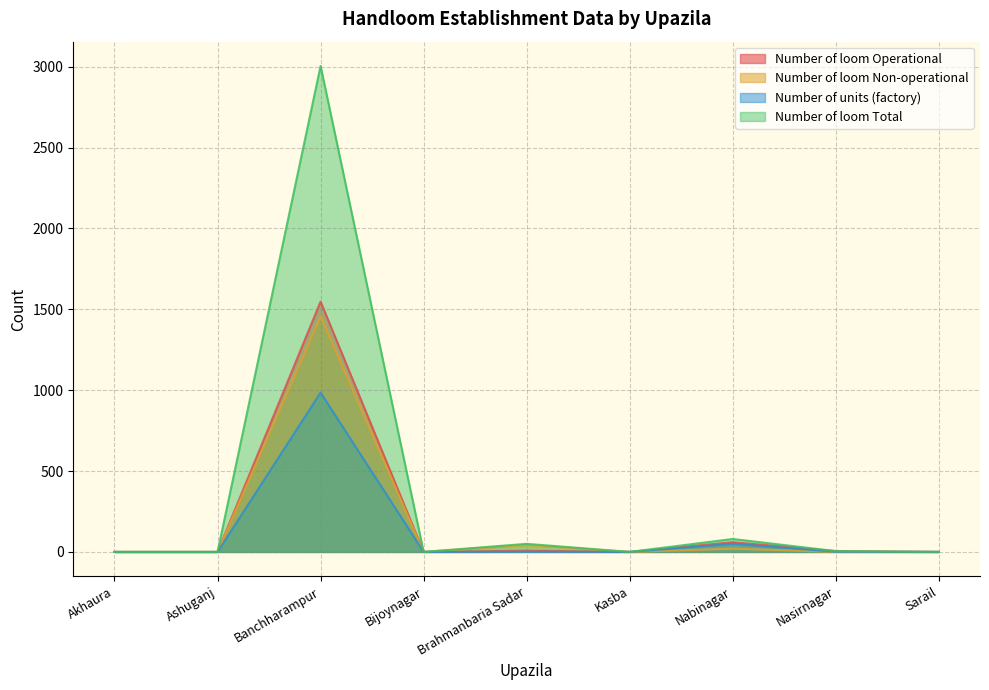

Reading left to right, list all the values displayed in this chart.

Number of loom Operational: Akhaura=0	Ashuganj=0	Banchharampur=1548	Bijoynagar=0	Brahmanbaria Sadar=7	Kasba=0	Nabinagar=60	Nasirnagar=5	Sarail=0
Number of loom Non-operational: Akhaura=0	Ashuganj=0	Banchharampur=1457	Bijoynagar=0	Brahmanbaria Sadar=43	Kasba=0	Nabinagar=20	Nasirnagar=0	Sarail=0
Number of units (factory): Akhaura=0	Ashuganj=0	Banchharampur=985	Bijoynagar=0	Brahmanbaria Sadar=1	Kasba=0	Nabinagar=50	Nasirnagar=1	Sarail=0
Number of loom Total: Akhaura=0	Ashuganj=0	Banchharampur=3005	Bijoynagar=0	Brahmanbaria Sadar=50	Kasba=0	Nabinagar=80	Nasirnagar=5	Sarail=0